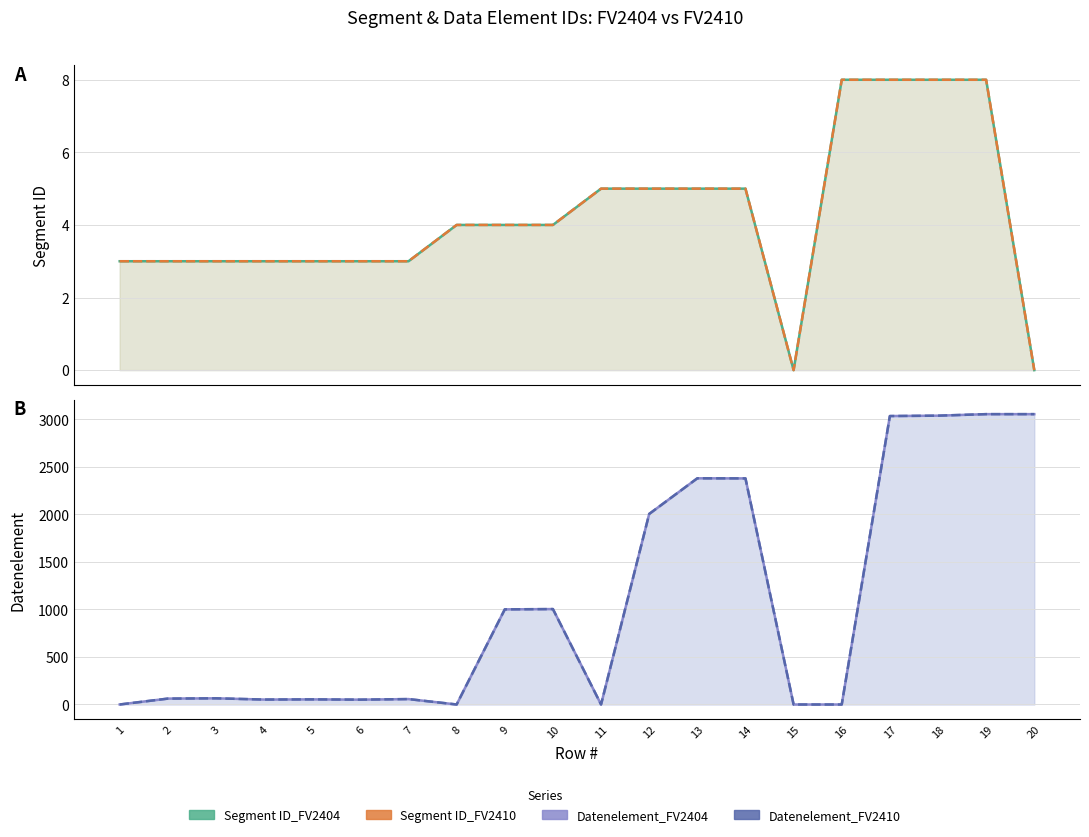

What is the value of the Datenelement_FV2410 point at the 14th from the left?

2379